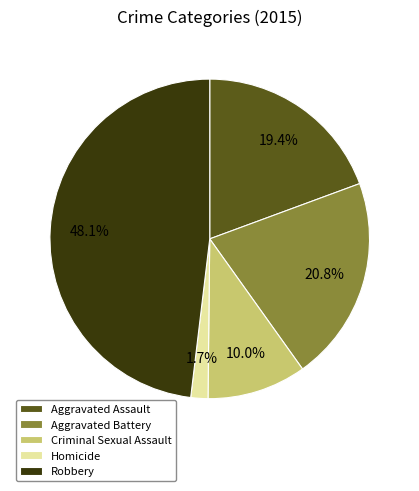

To the nearest percent, what is the difference between the largest and smallest slice percentages?

46%